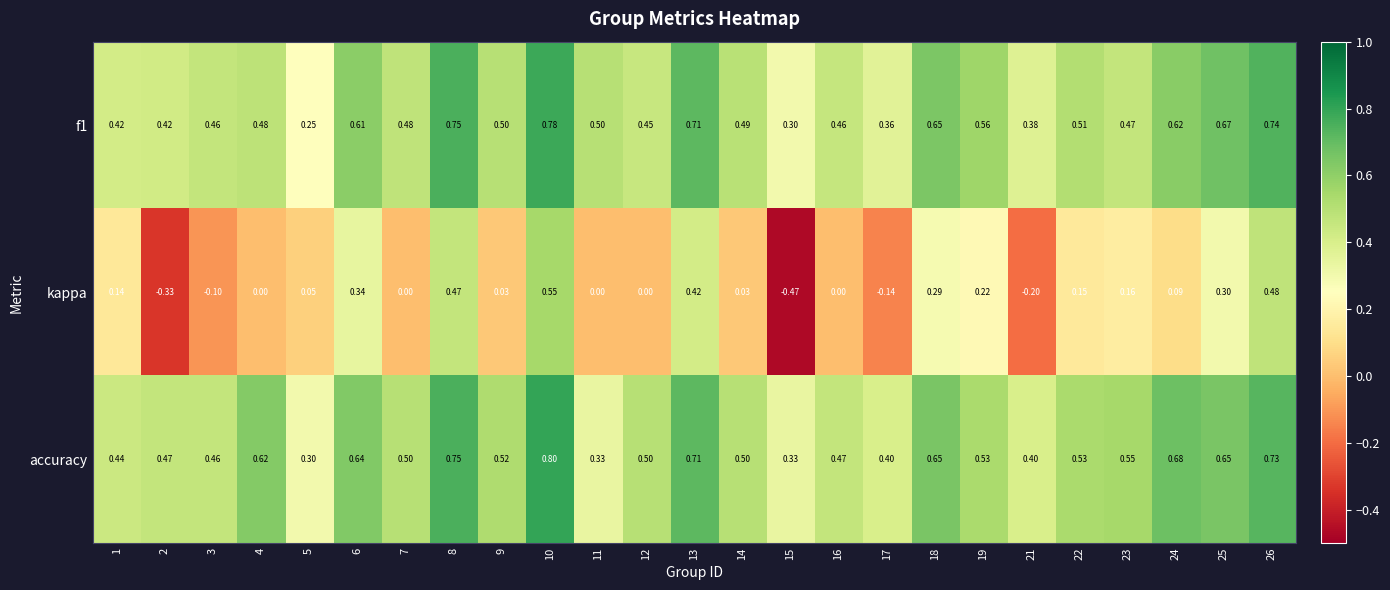

Is the value of accuracy at 6 greater than the value of kappa at 2?

Yes